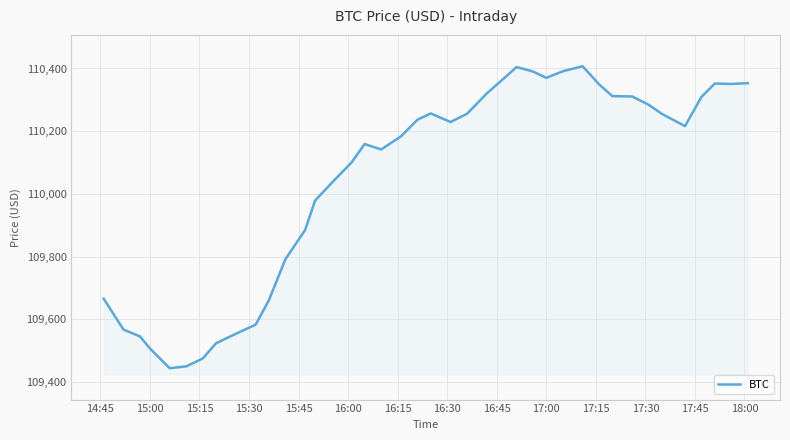

What is the greatest value displayed?

110407.2